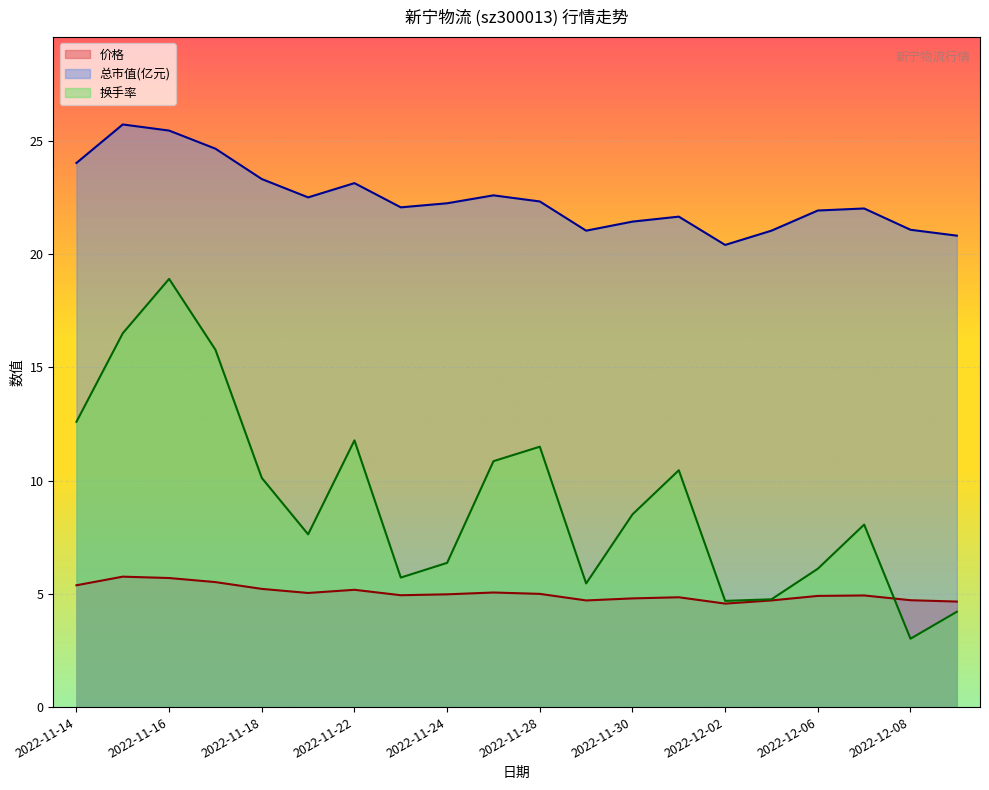

List the series in order of their overall mean, lowest first.

价格, 换手率, 总市值(亿元)